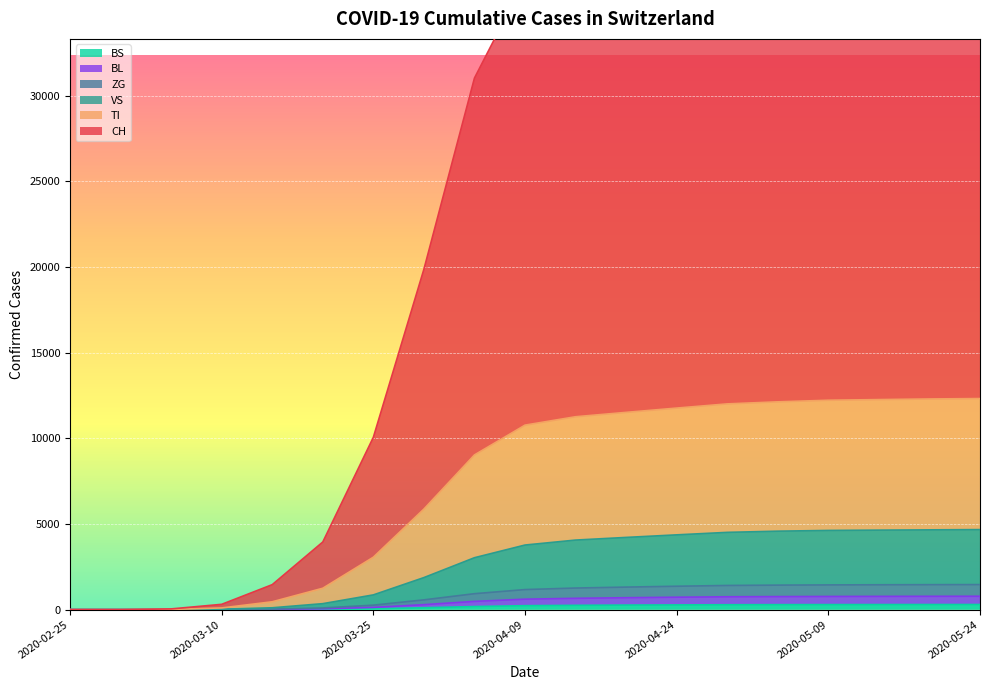

What position from the right is 2020-04-29?

6